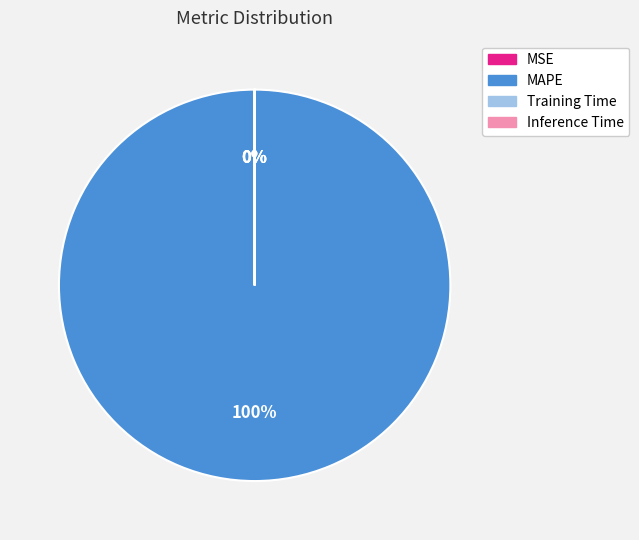

Does MAPE account for over 50% of the chart?

Yes